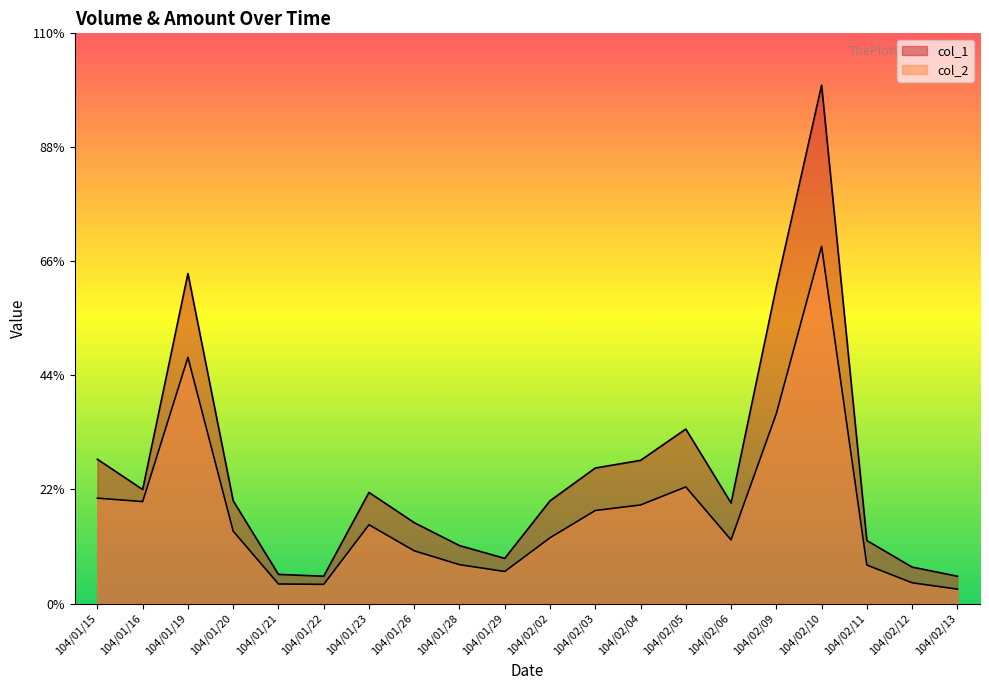

Reading right to left, what are all the values shown in this chart?

col_1: 104/02/13=75000	104/02/12=100000	104/02/11=173000	104/02/10=1423000	104/02/09=870000	104/02/06=276000	104/02/05=479000	104/02/04=393000	104/02/03=372000	104/02/02=282000	104/01/29=124000	104/01/28=159000	104/01/26=222000	104/01/23=305000	104/01/22=75000	104/01/21=80000	104/01/20=282000	104/01/19=906000	104/01/16=313000	104/01/15=396000
col_2: 104/02/13=39550	104/02/12=57000	104/02/11=105670	104/02/10=980660	104/02/09=521300	104/02/06=174700	104/02/05=320100	104/02/04=270570	104/02/03=255360	104/02/02=180480	104/01/29=87940	104/01/28=106730	104/01/26=144720	104/01/23=216250	104/01/22=52600	104/01/21=53700	104/01/20=198620	104/01/19=675810	104/01/16=279830	104/01/15=289280